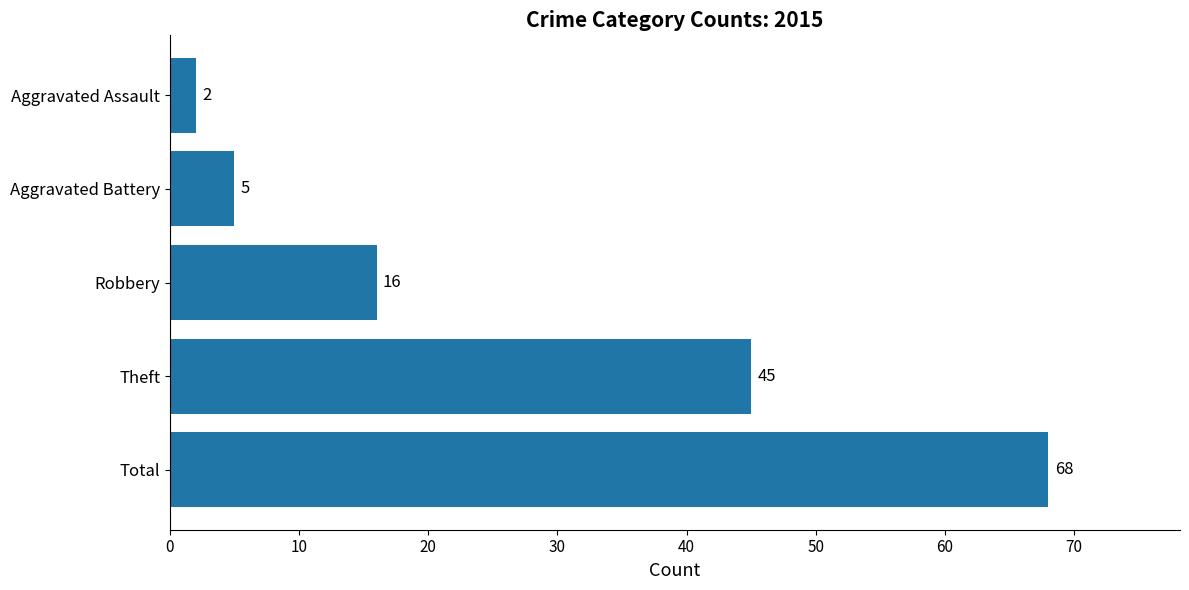

True or false: the data shows 93 at Total.

False